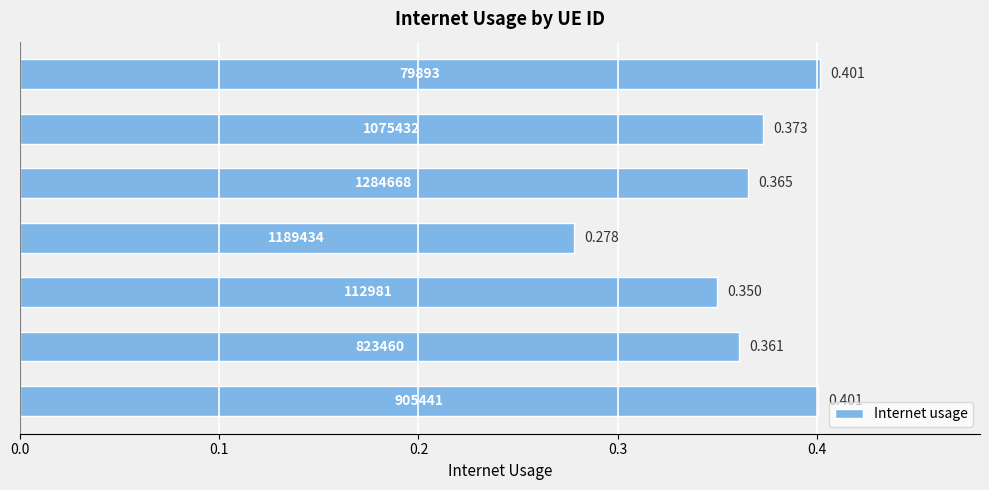

What is the sum of all values?

2.5